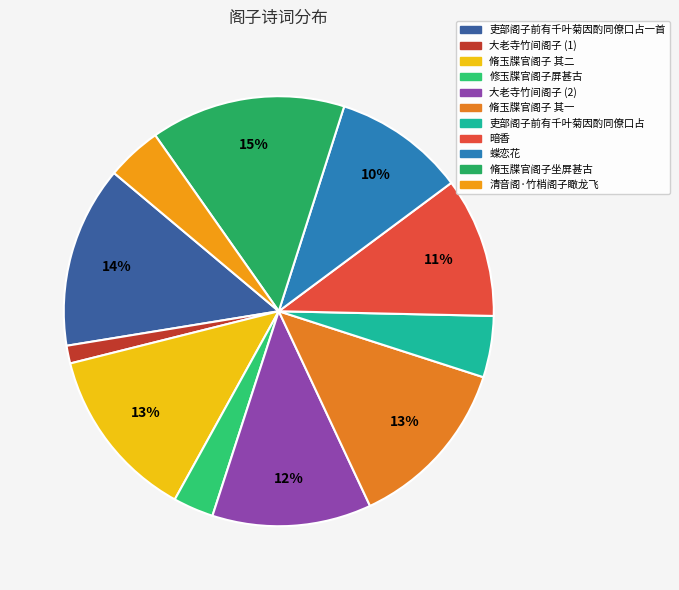

How many segments does this pie chart have?

11